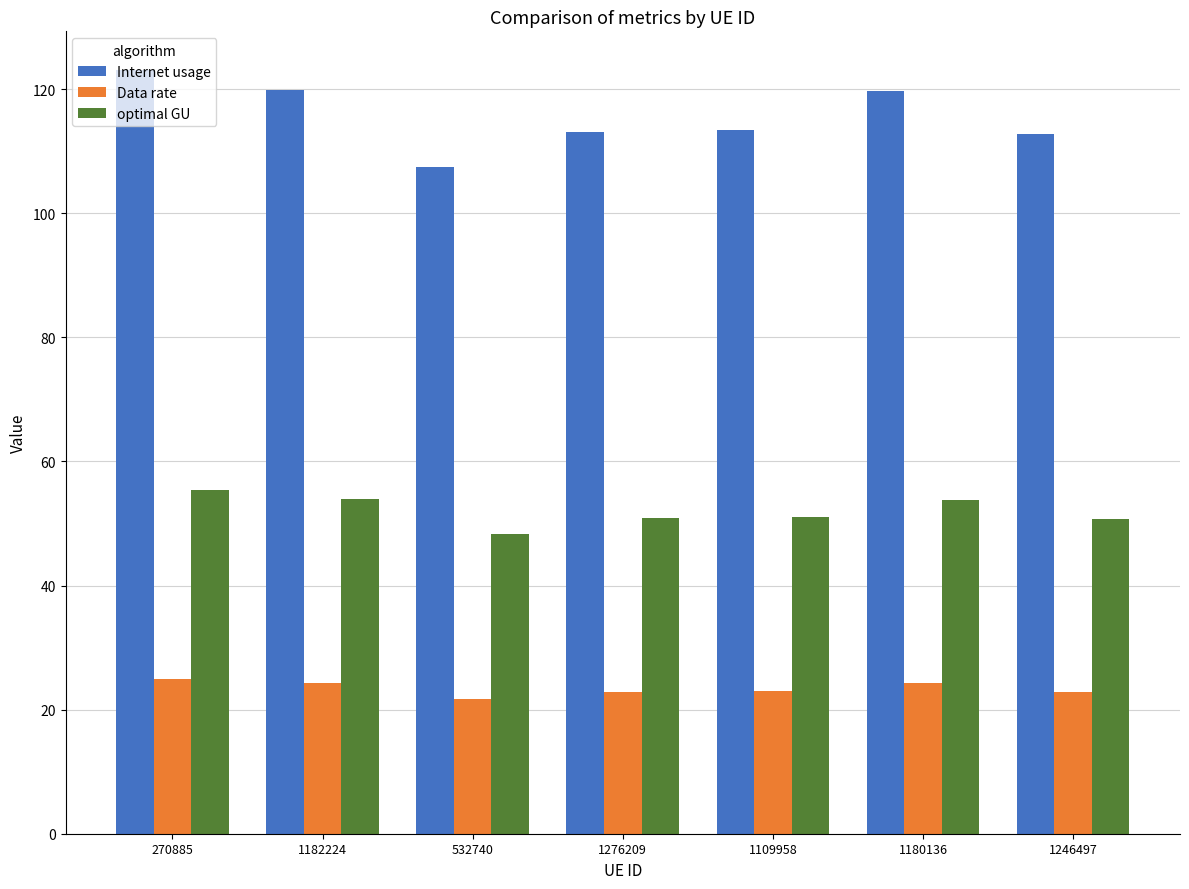

What is the difference between the Data rate values at 1246497 and 270885?

2.1